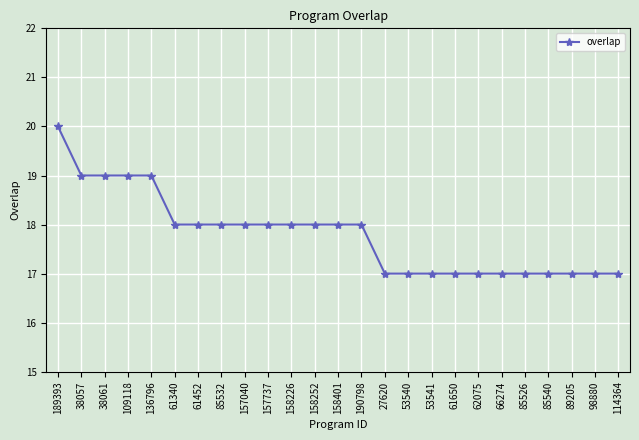

What is the label of the 18th point from the right?

85532